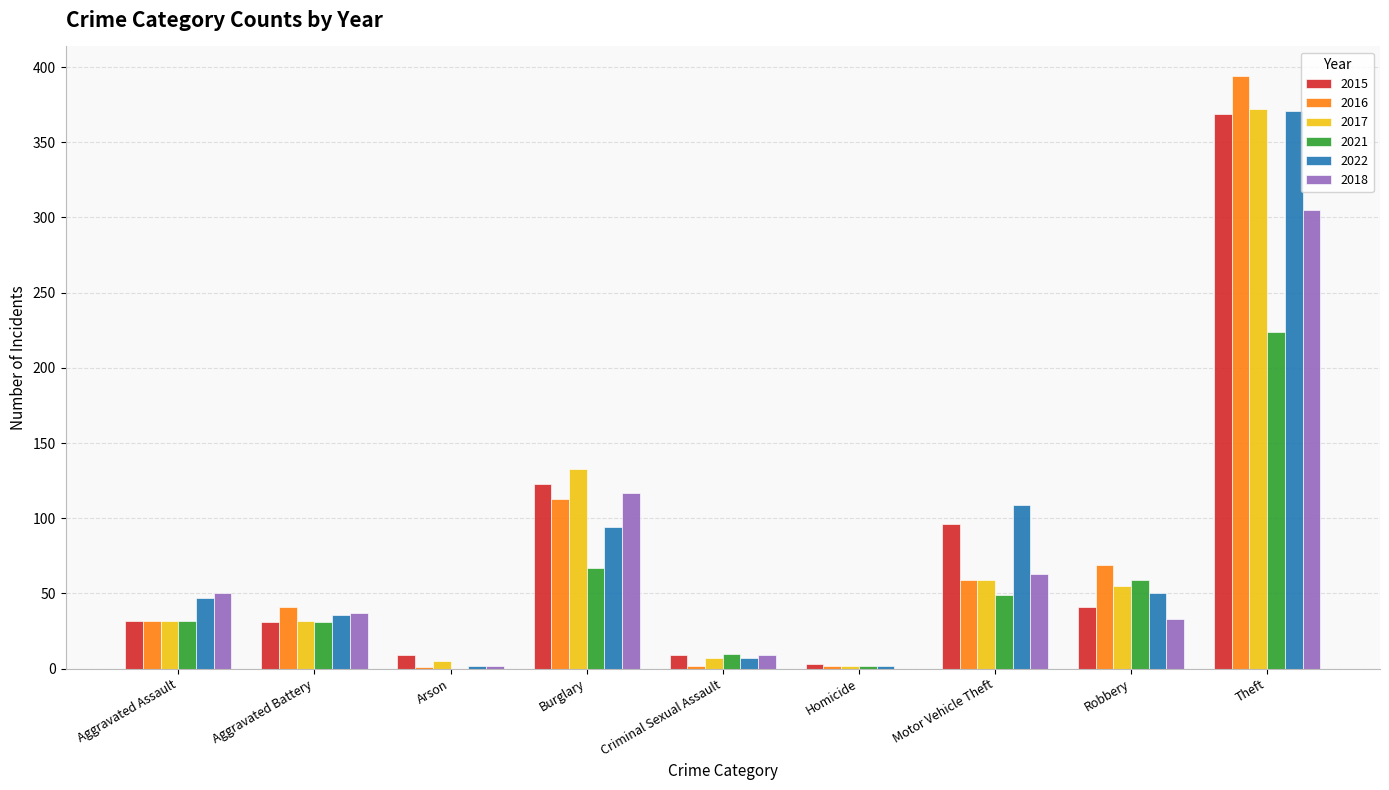

What is the total value across all series at Burglary?

647